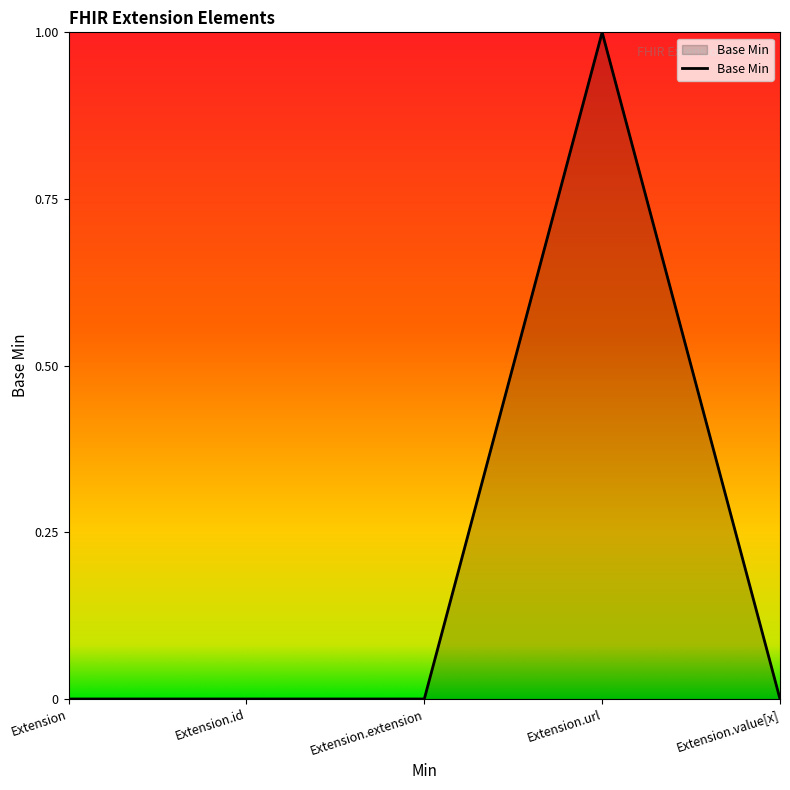

What position from the right is Extension?

5